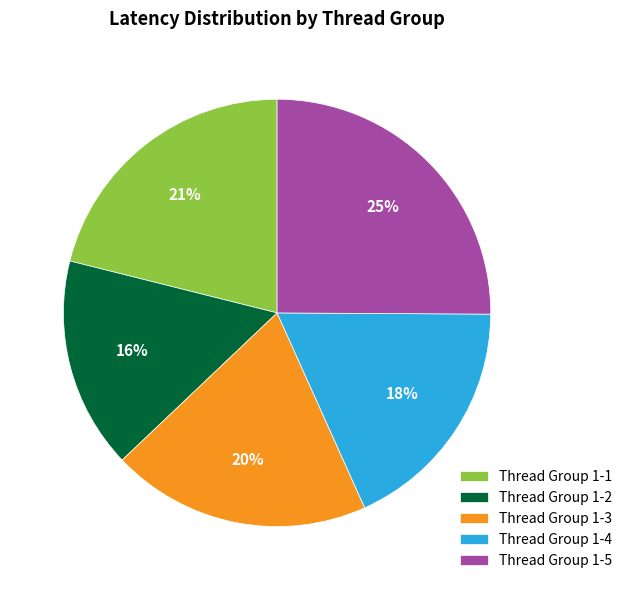

To the nearest percent, what portion does Thread Group 1-2 represent?

16%